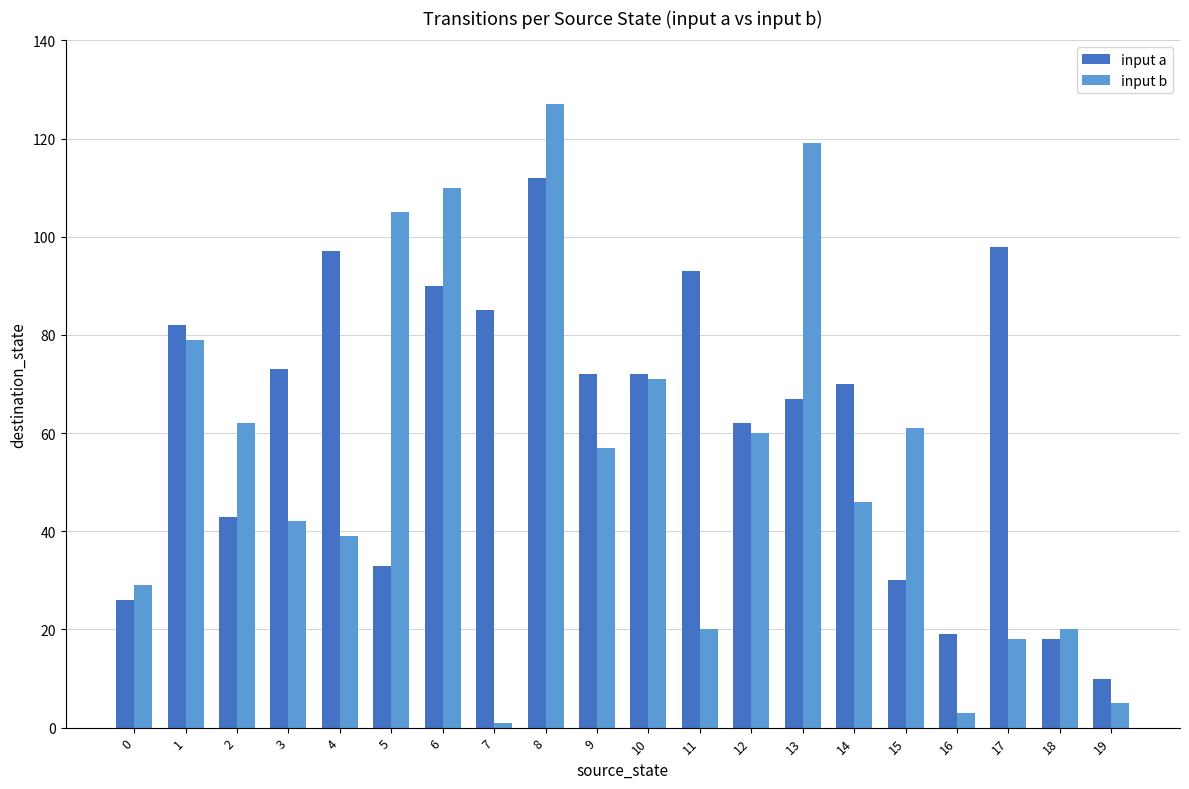

Read the input b value at 2.

62